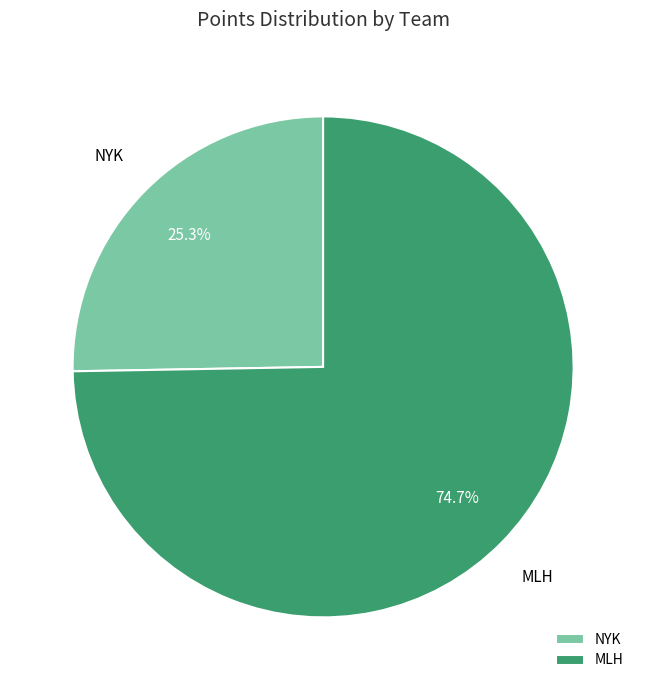

Which has a higher value, NYK or MLH?

MLH